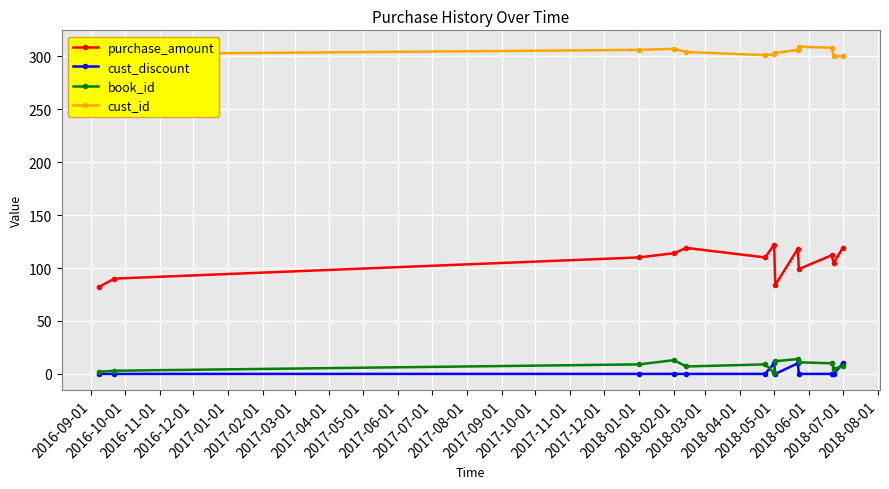

True or false: cust_id has more than 1 points higher than both neighbors.

True